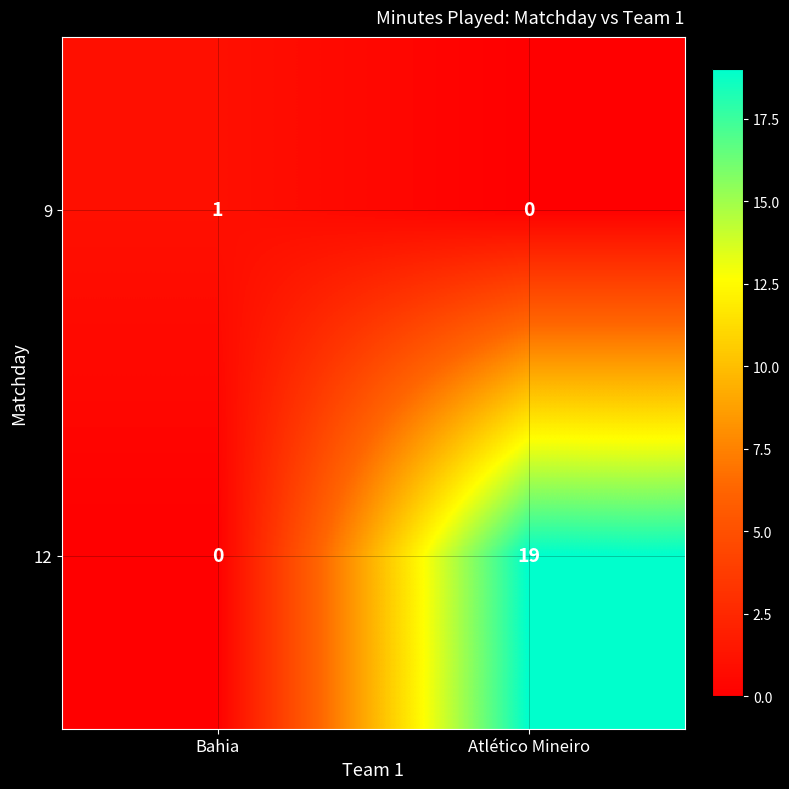

Between Bahia and Atlético Mineiro, which series saw the biggest shift?

12